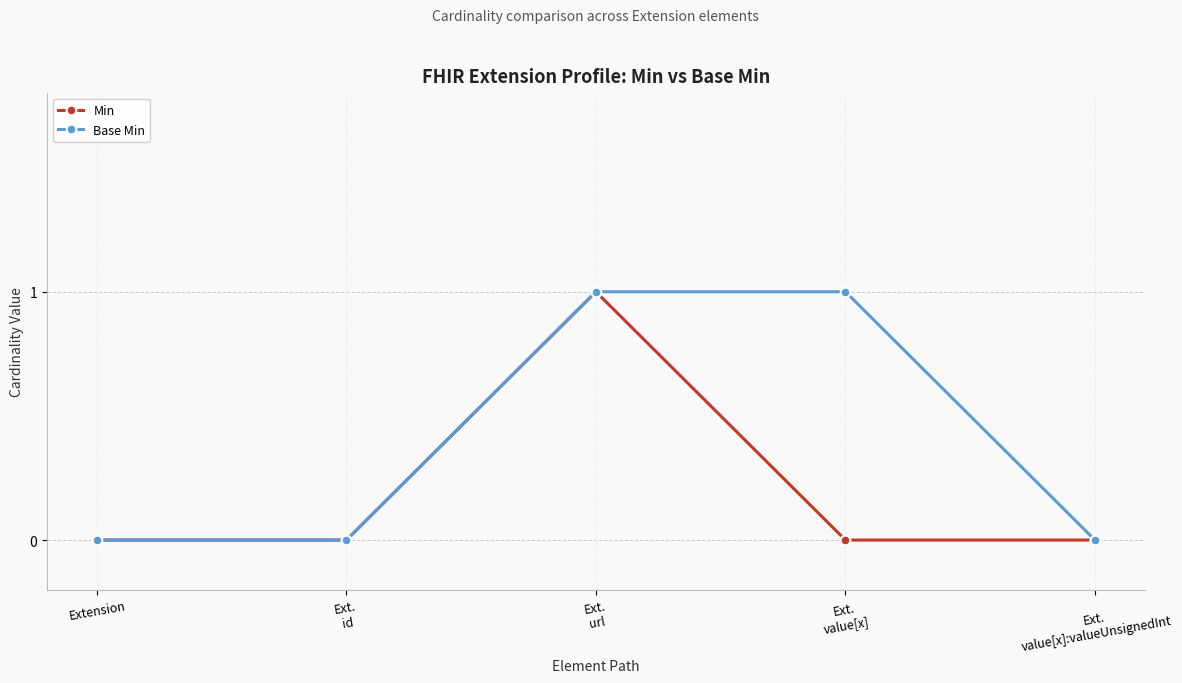

Reading right to left, what are all the values shown in this chart?

Min: Ext.
value[x]:valueUnsignedInt=0	Ext.
value[x]=0	Ext.
url=1	Ext.
id=0	Extension=0
Base Min: Ext.
value[x]:valueUnsignedInt=0	Ext.
value[x]=1	Ext.
url=1	Ext.
id=0	Extension=0